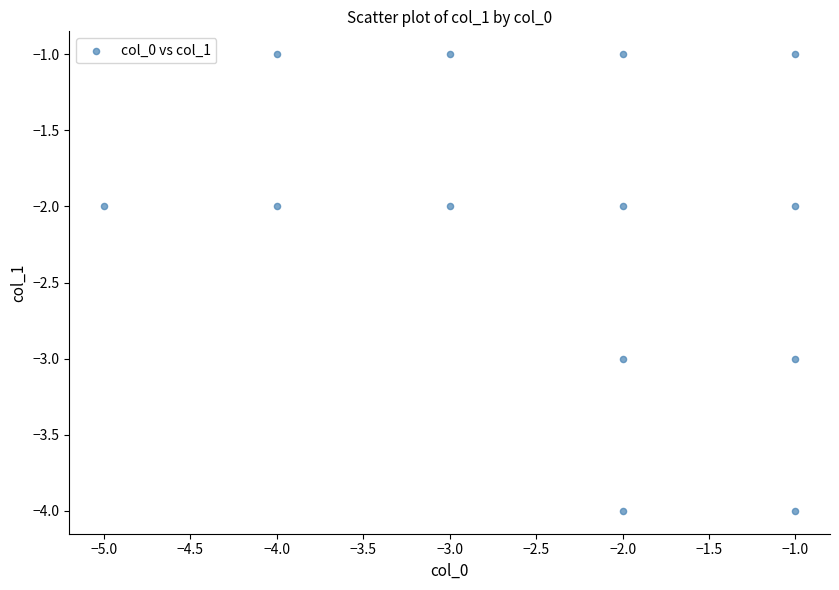

What is the range of X values (max minus min)?

4